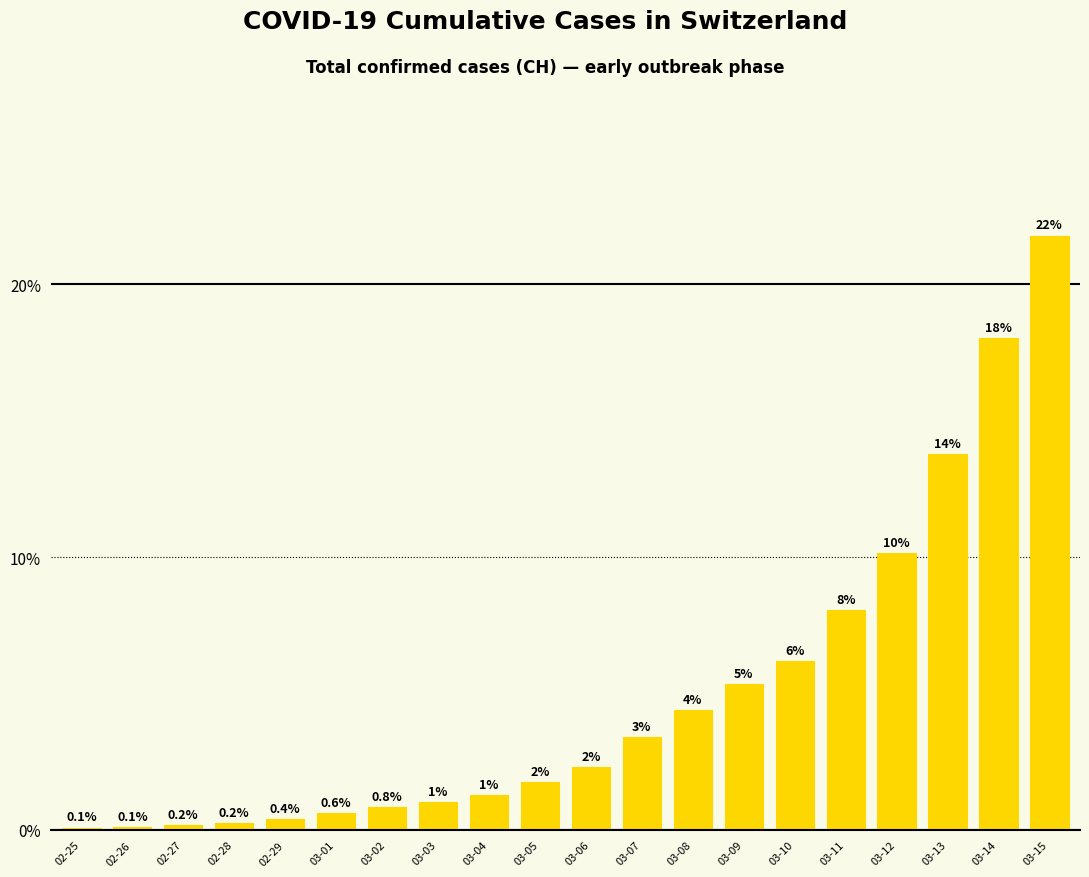

How many data points are less than 2?

10